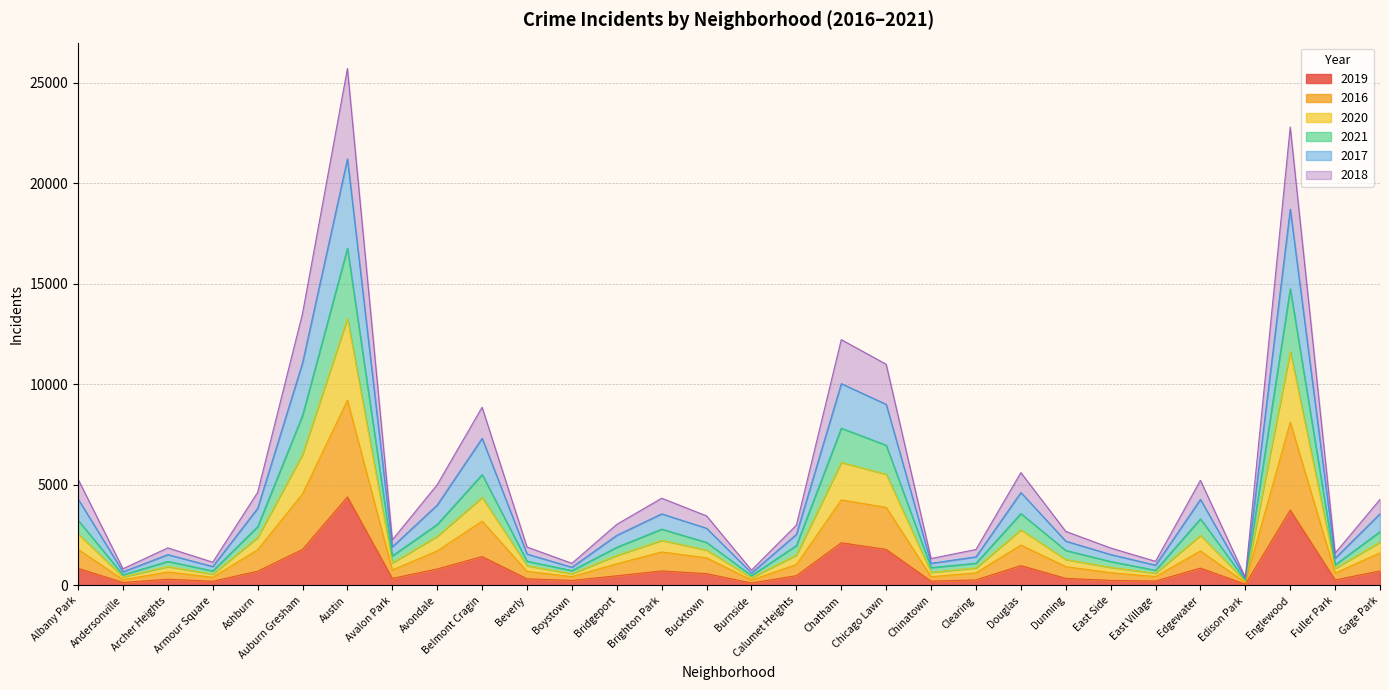

What is the total value across all series at Auburn Gresham?

13529